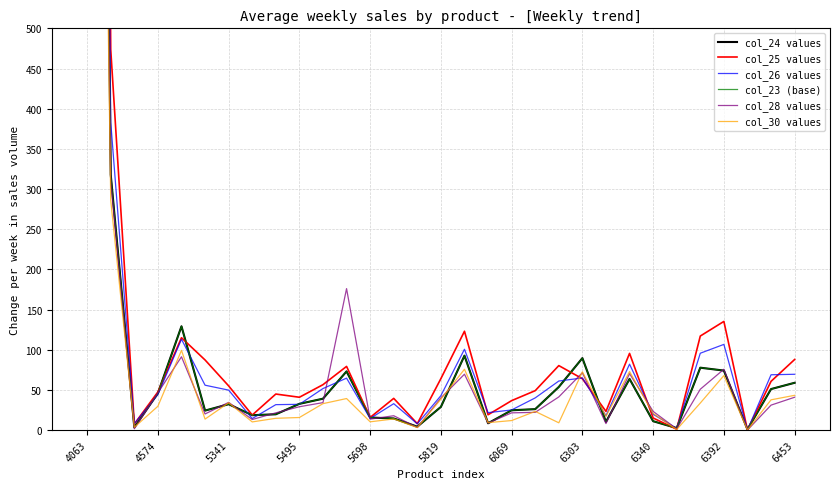

How many intersections are there between col_26 values and col_25 values?

9